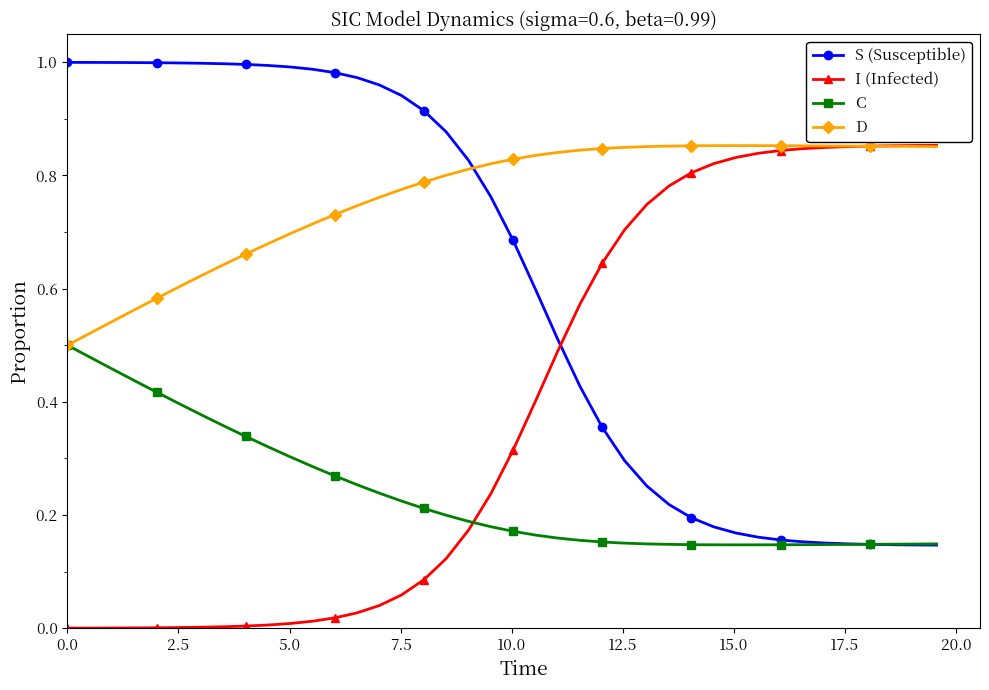

Which series has the largest total across all categories?

D